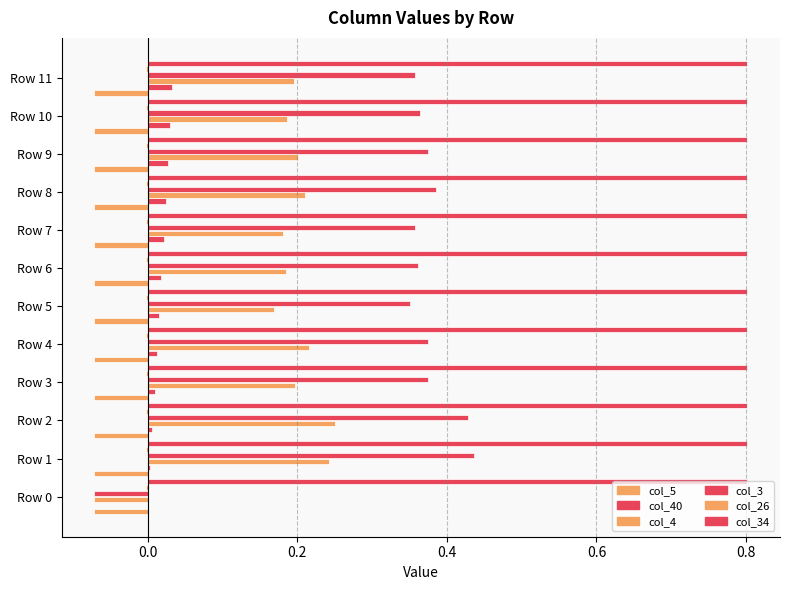

How many values in col_3 are above zero?

11